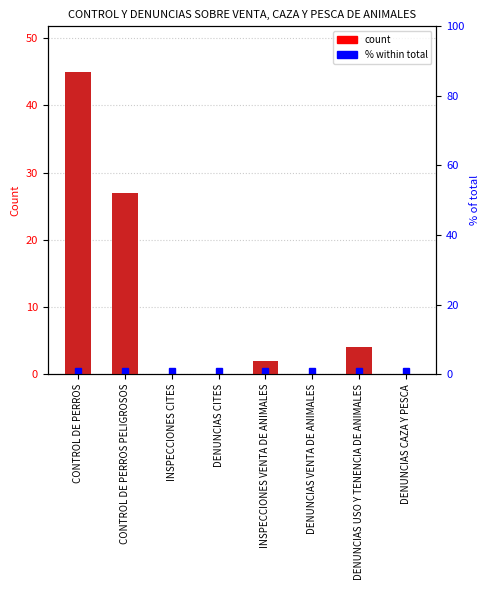

What is the average value?

10